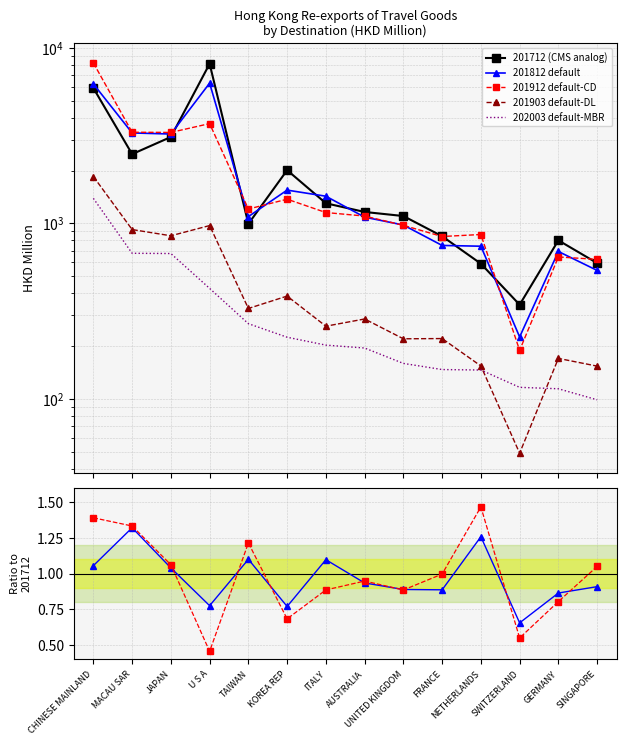

How many values in the 201712 (CMS analog) series exceed 1162?

7